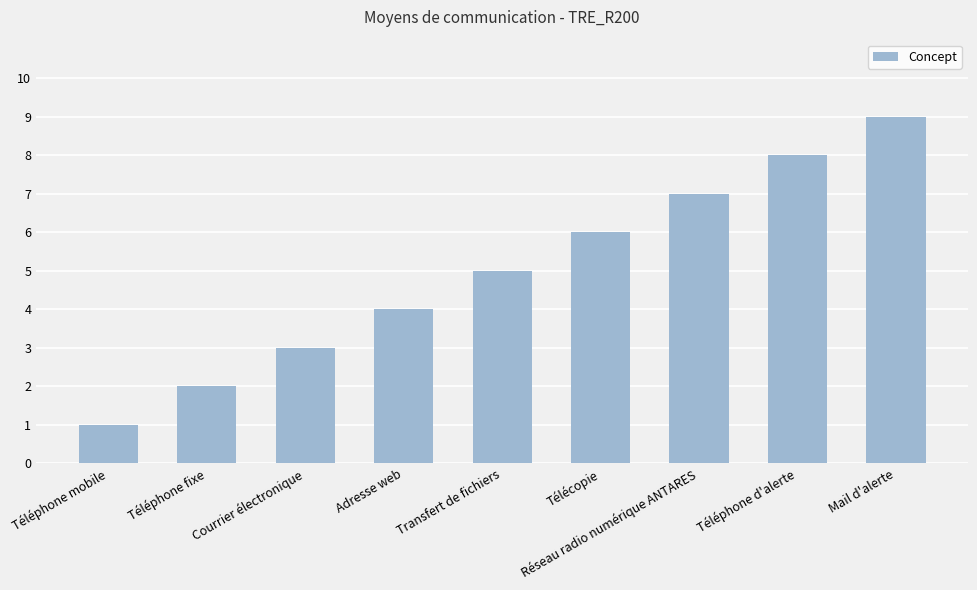

What is the sum of all values?

45